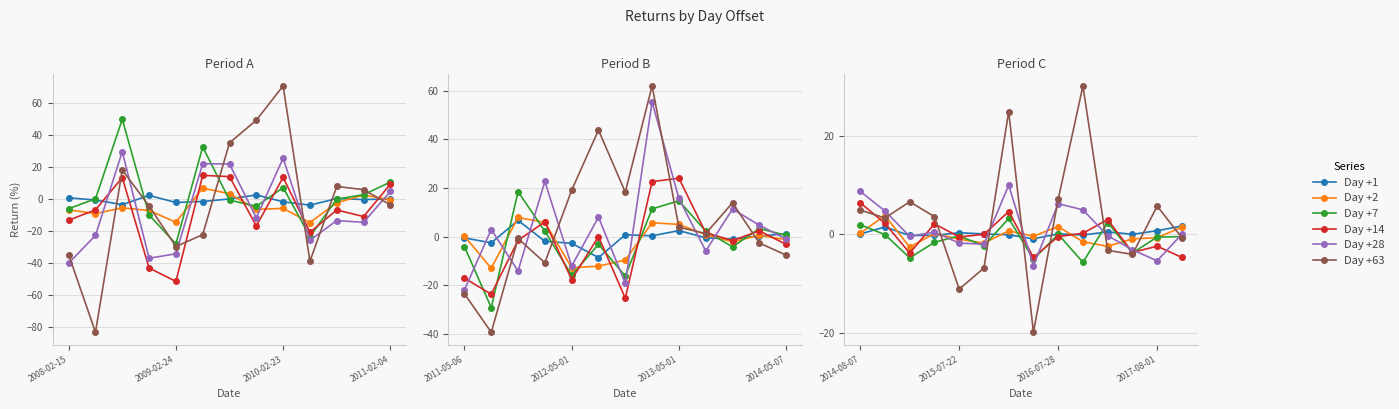

In Day +1, how many points are lower than both neighbors (excluding endpoints)?

4